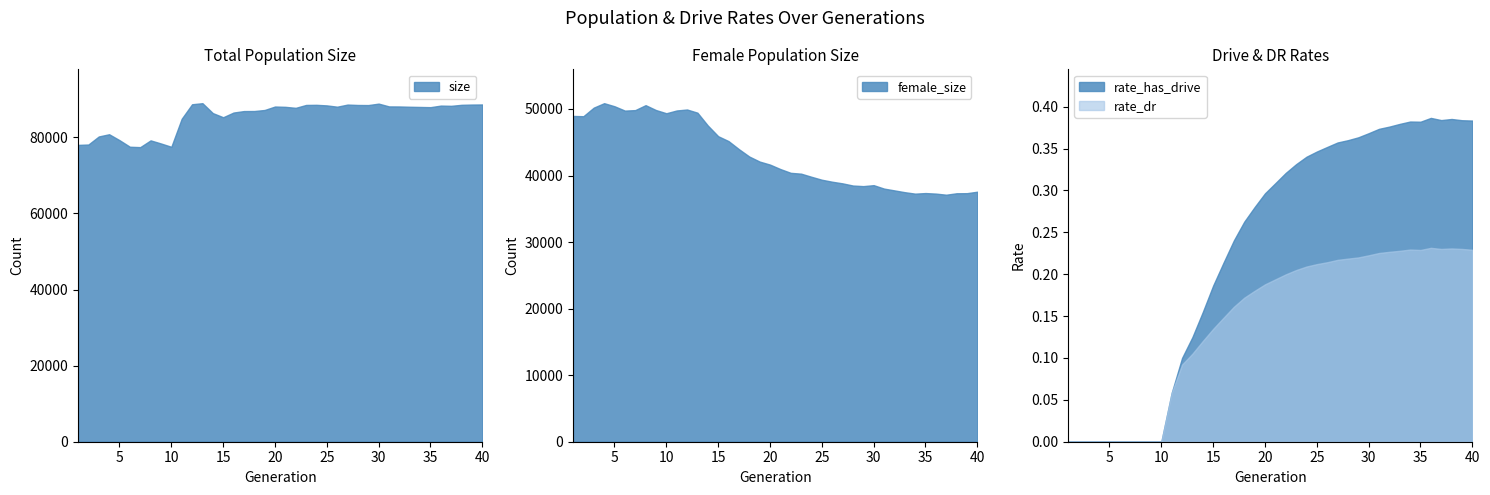

Does the chart have visible grid lines?

No